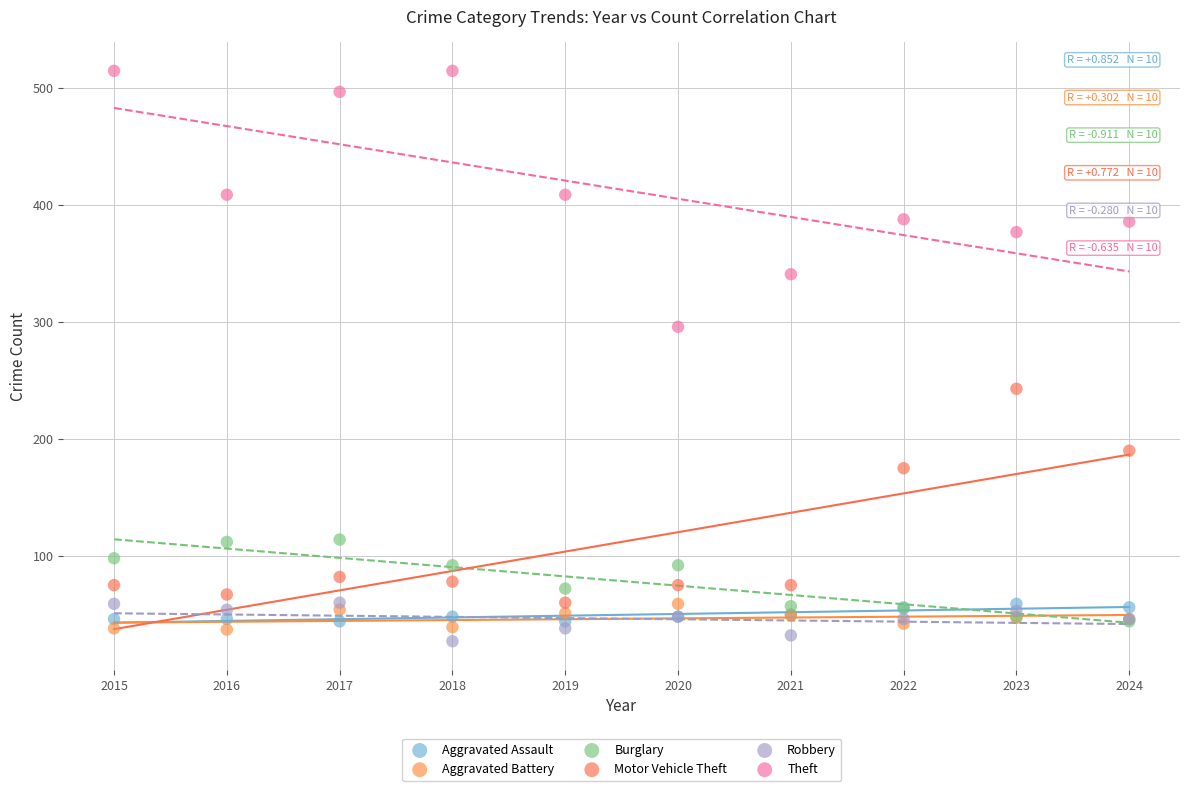

Which series reaches the maximum Y coordinate?

Theft